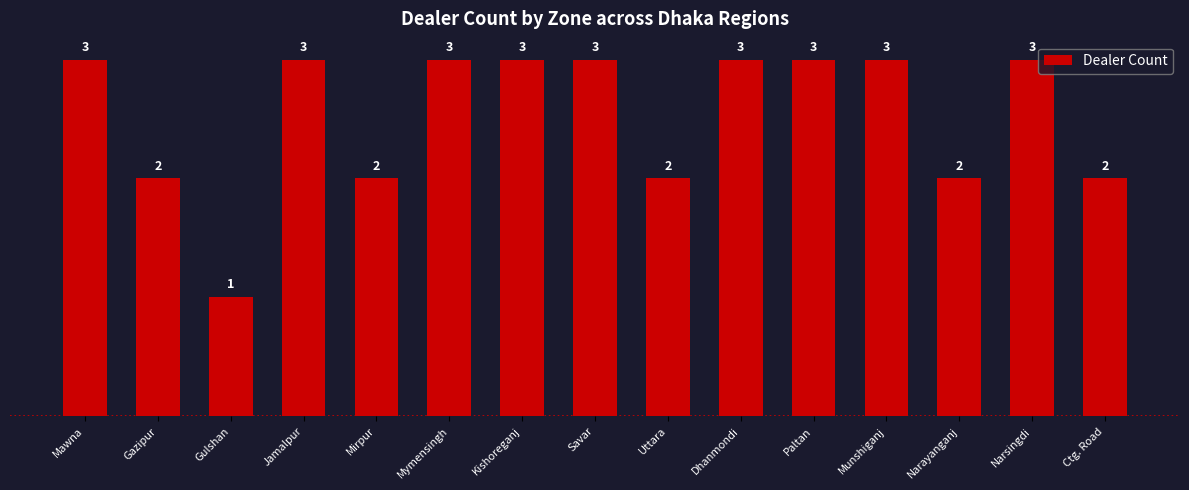

What is the sum of the values at Munshiganj and Mirpur?

5